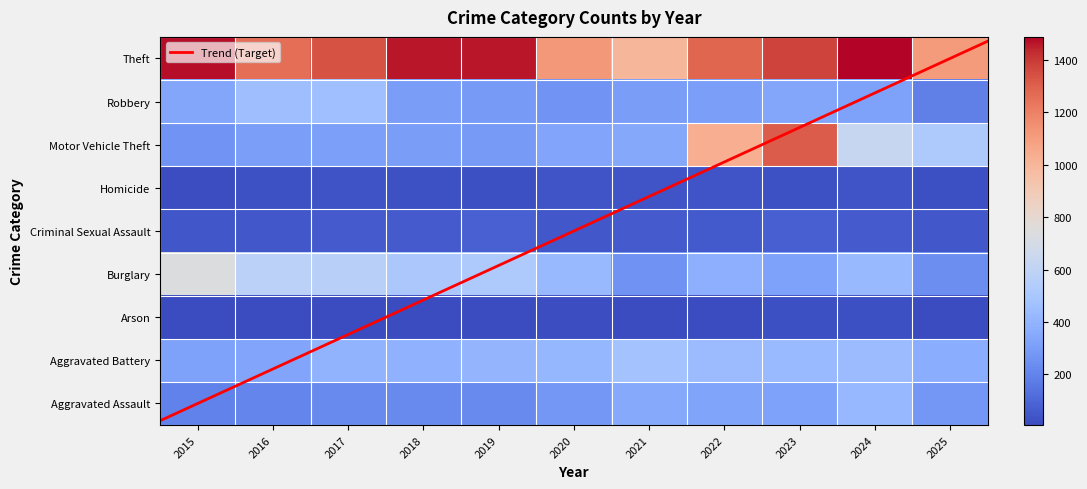

At how many categories does at least one series exceed 261?

11